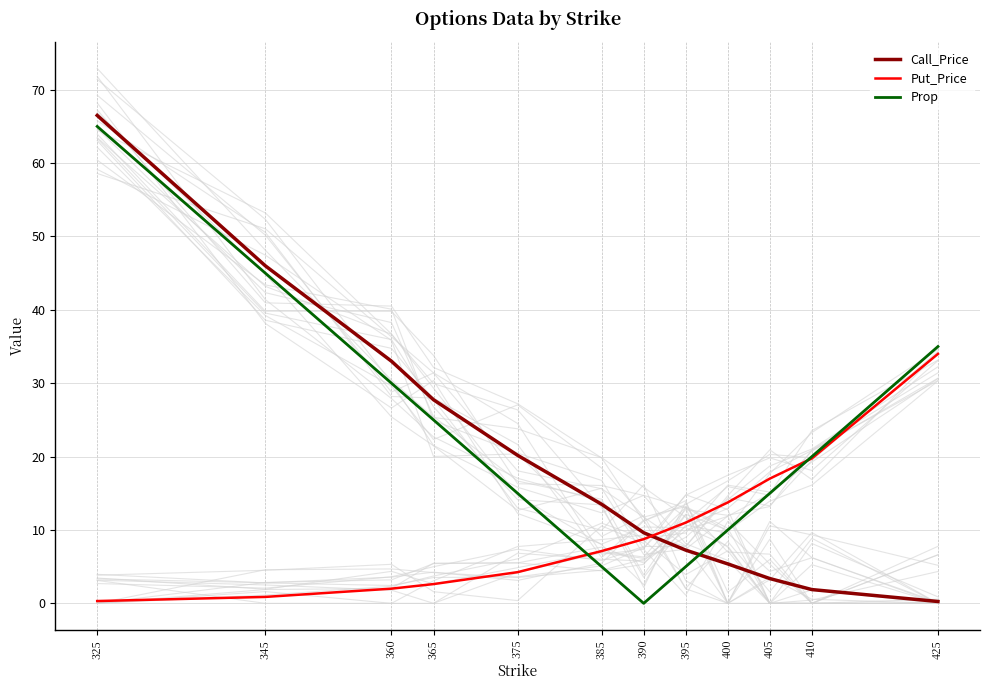

What is the maximum value shown in the chart?

66.5